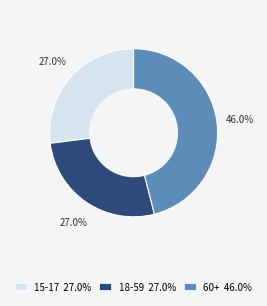

Does 60+ account for over 50% of the chart?

No